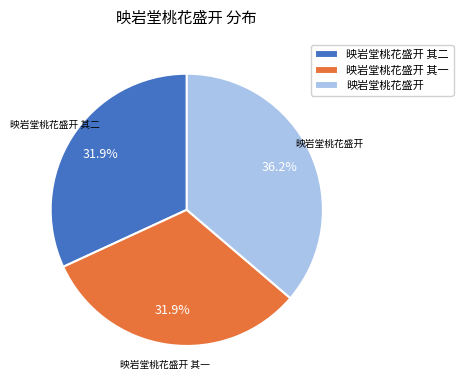

What percentage is the 映岩堂桃花盛开 slice, to the nearest percent?

36%